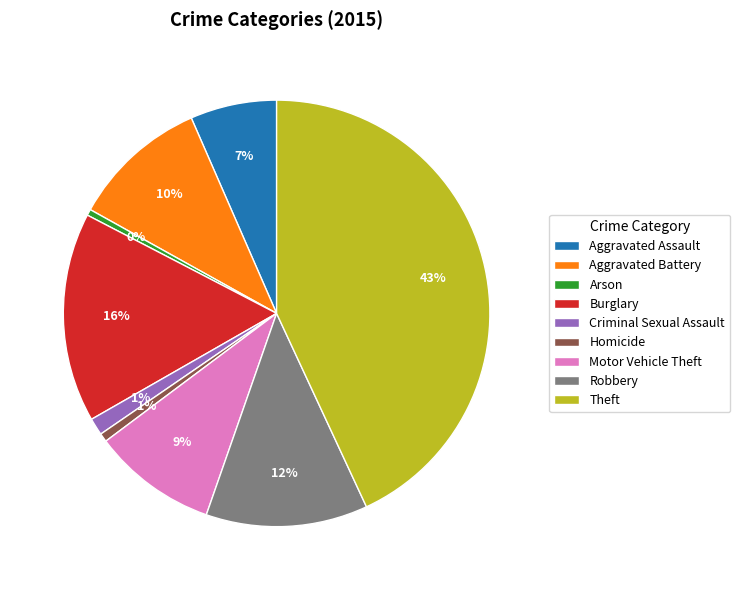

To the nearest percent, what is the average slice percentage?

11%